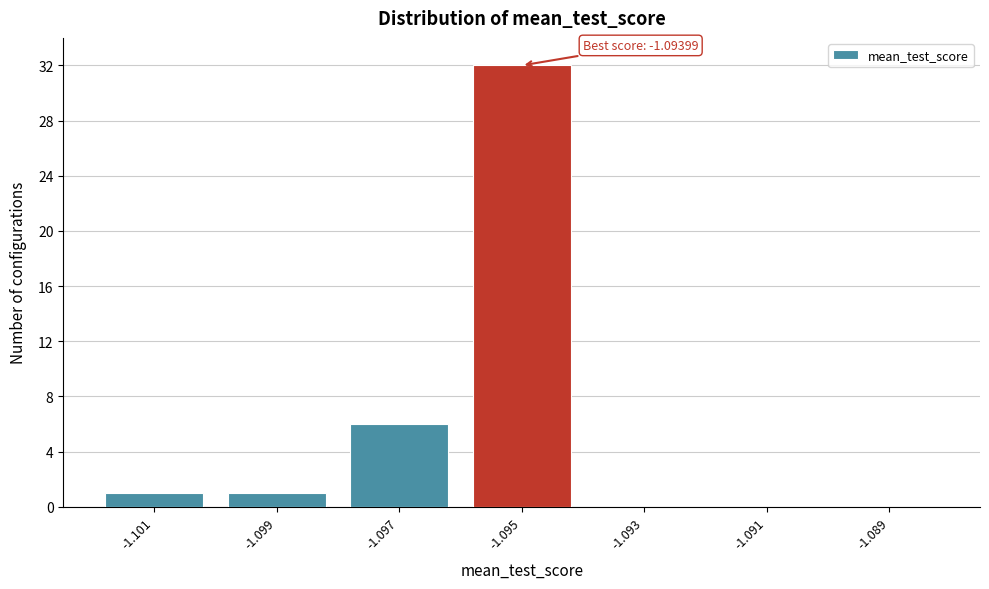

Reading left to right, what are all the values shown in this chart?

-1.101=1	-1.099=1	-1.097=6	-1.095=32	-1.093=0	-1.091=0	-1.089=0